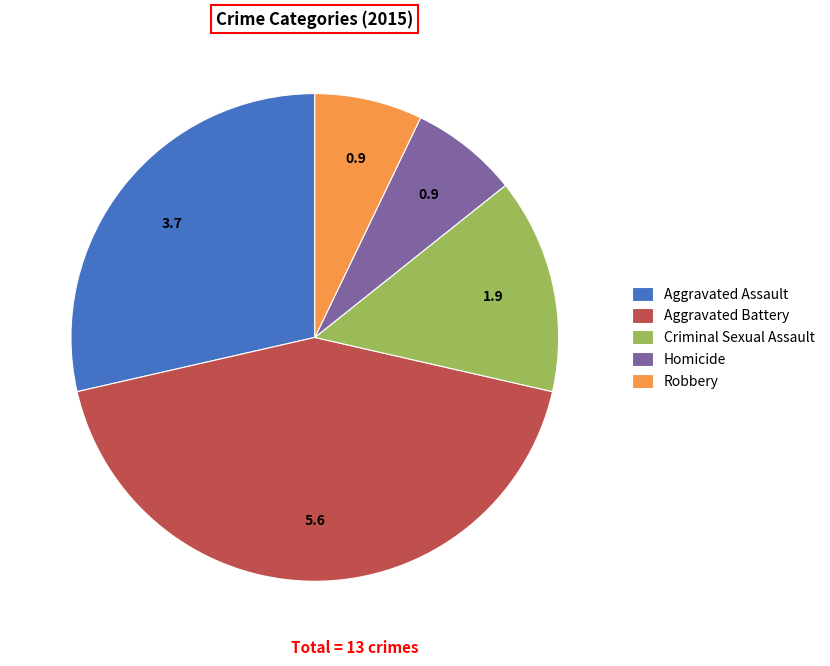

Is it true that Robbery is 7% of the pie?

True